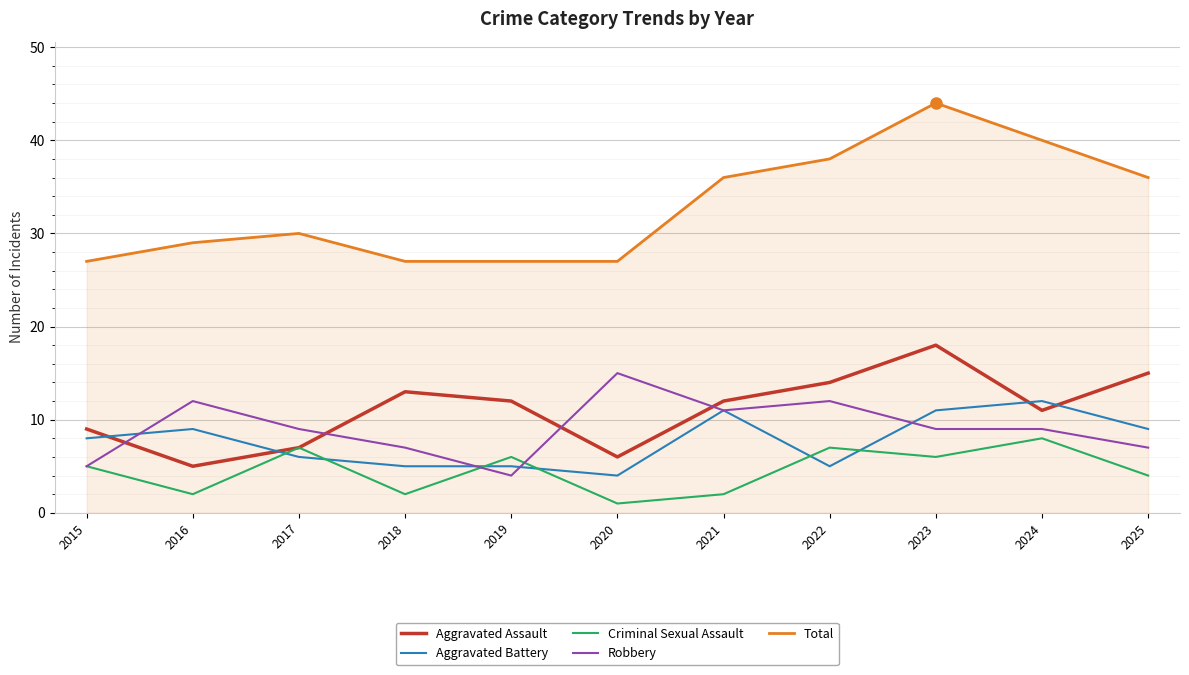

Reading left to right, what are all the values shown in this chart?

Aggravated Assault: 9	5	7	13	12	6	12	14	18	11	15
Aggravated Battery: 8	9	6	5	5	4	11	5	11	12	9
Criminal Sexual Assault: 5	2	7	2	6	1	2	7	6	8	4
Robbery: 5	12	9	7	4	15	11	12	9	9	7
Total: 27	29	30	27	27	27	36	38	44	40	36